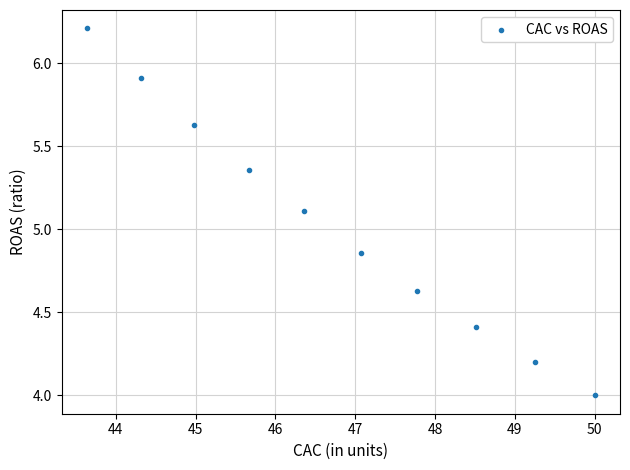

What Y value in the scatter plot is closest to 5?

5.1